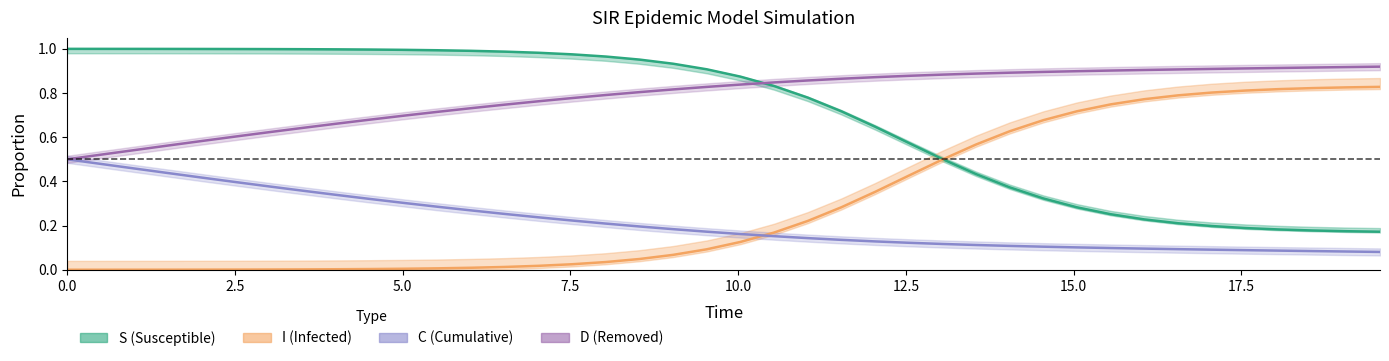

What are all the series names shown in the legend?

S, I, C, D